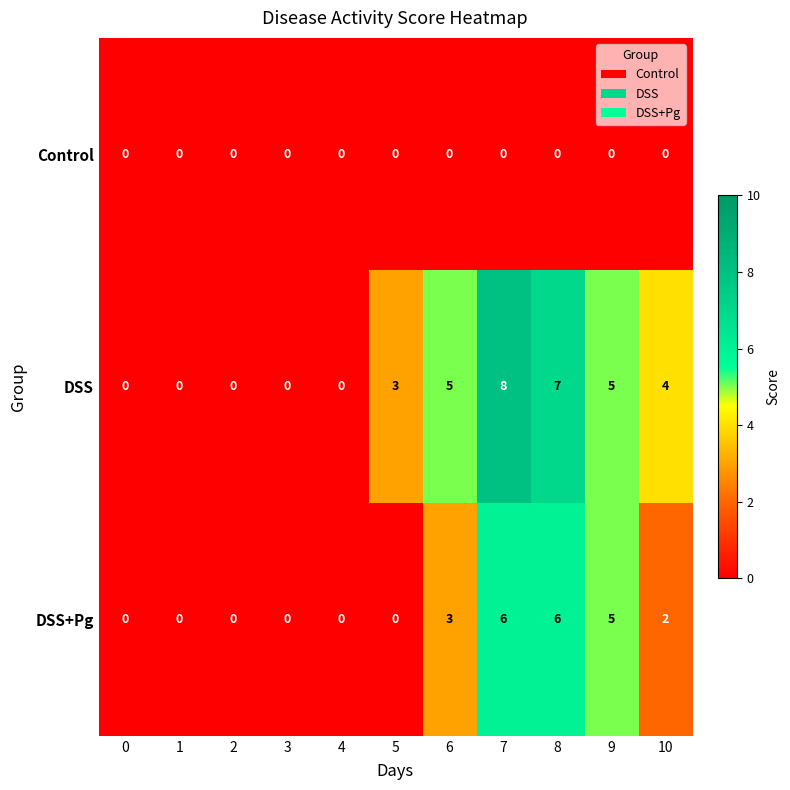

Which series changed the most between 5 and 8?

DSS+Pg